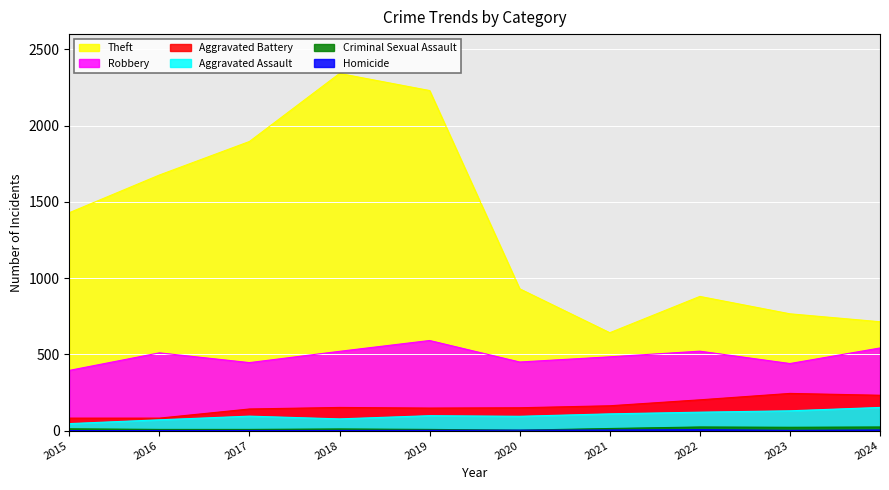

Reading left to right, what are all the values shown in this chart?

Robbery: 2015=395	2016=510	2017=446	2018=520	2019=591	2020=450	2021=484	2022=521	2023=440	2024=542
Theft: 2015=1429	2016=1676	2017=1896	2018=2342	2019=2230	2020=930	2021=642	2022=880	2023=766	2024=714
Aggravated Assault: 2015=46	2016=71	2017=95	2018=77	2019=98	2020=94	2021=110	2022=121	2023=130	2024=152
Aggravated Battery: 2015=82	2016=82	2017=142	2018=152	2019=148	2020=150	2021=163	2022=202	2023=244	2024=232
Criminal Sexual Assault: 2015=12	2016=8	2017=8	2018=11	2019=8	2020=3	2021=14	2022=24	2023=22	2024=24
Homicide: 2015=0	2016=1	2017=1	2018=1	2019=2	2020=3	2021=4	2022=6	2023=2	2024=4